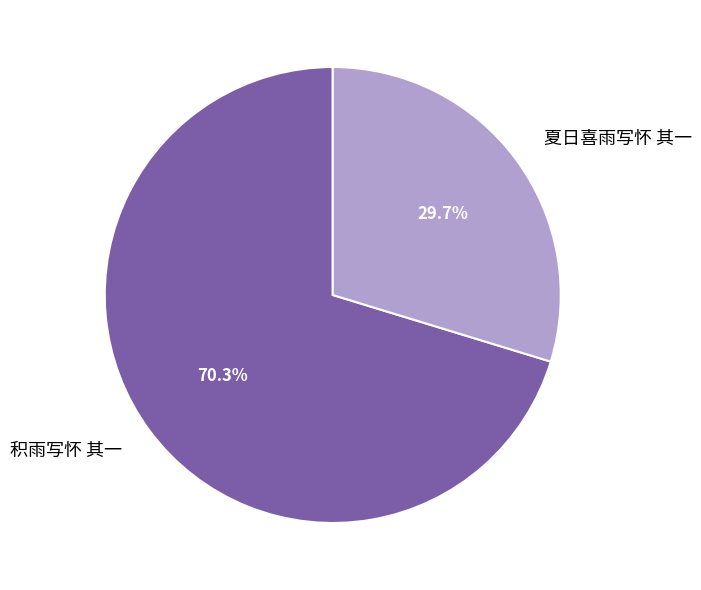

To the nearest percent, what is the difference between the largest and smallest slice percentages?

41%